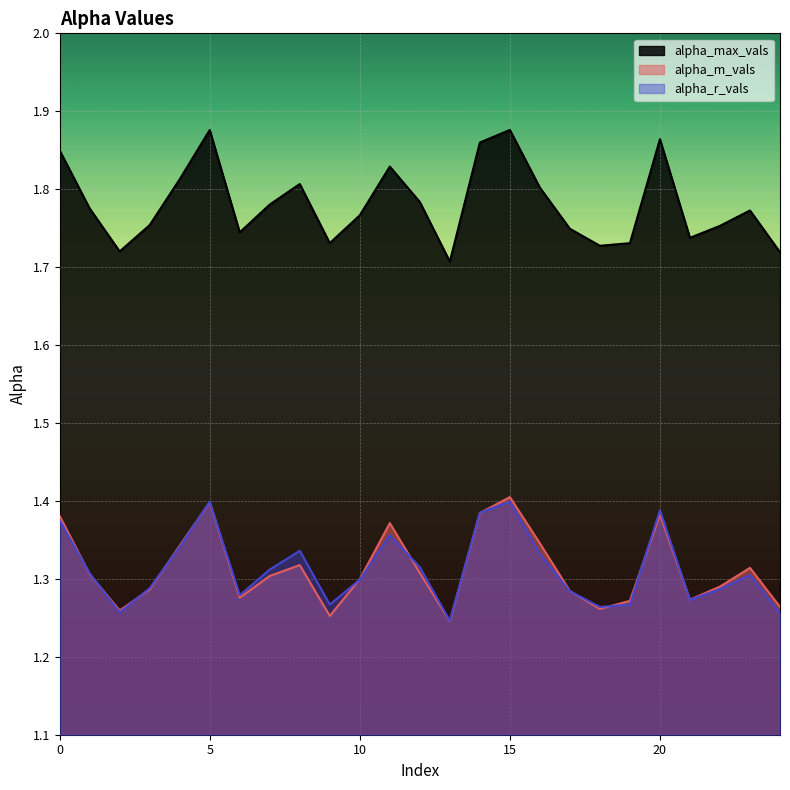

What is the value of the alpha_r_vals point at the 15th from the left?

1.4